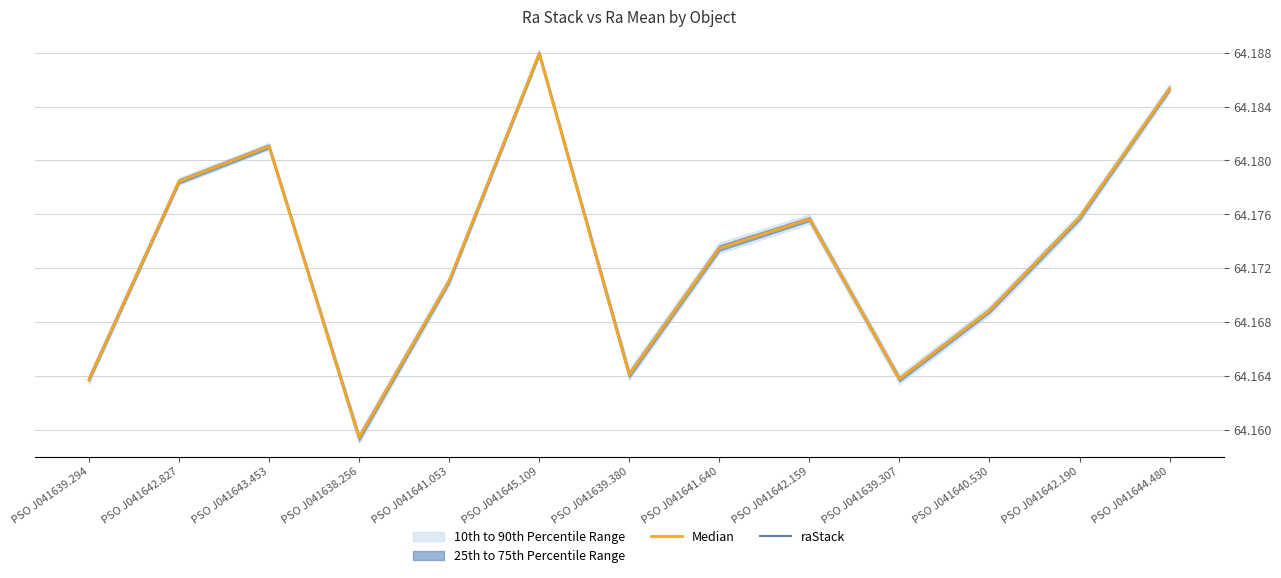

In raStack, how many points are lower than both neighbors (excluding endpoints)?

3